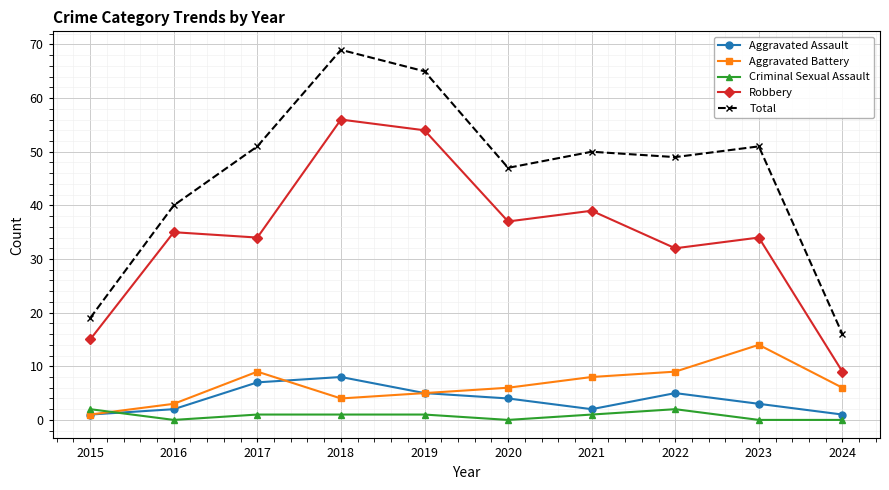

Count the number of data series in this chart.

5